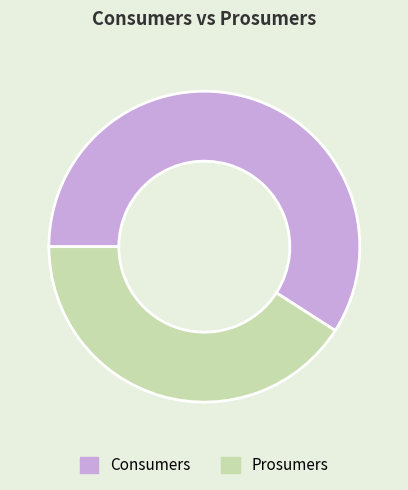

How many slices are in this pie chart?

2